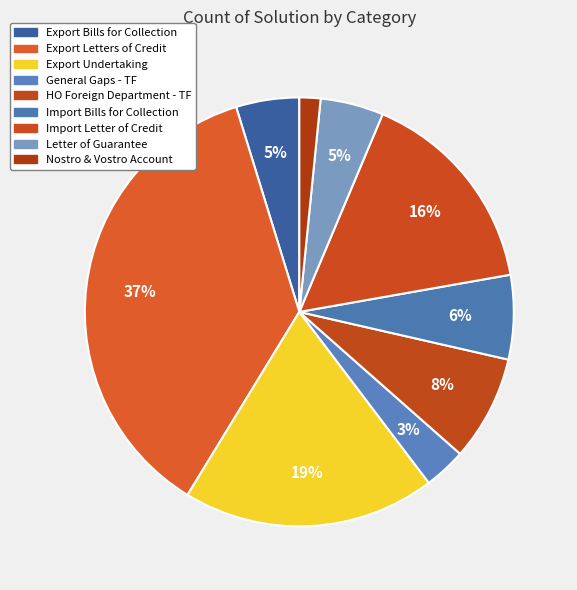

To the nearest percent, what portion does General Gaps - TF represent?

3%